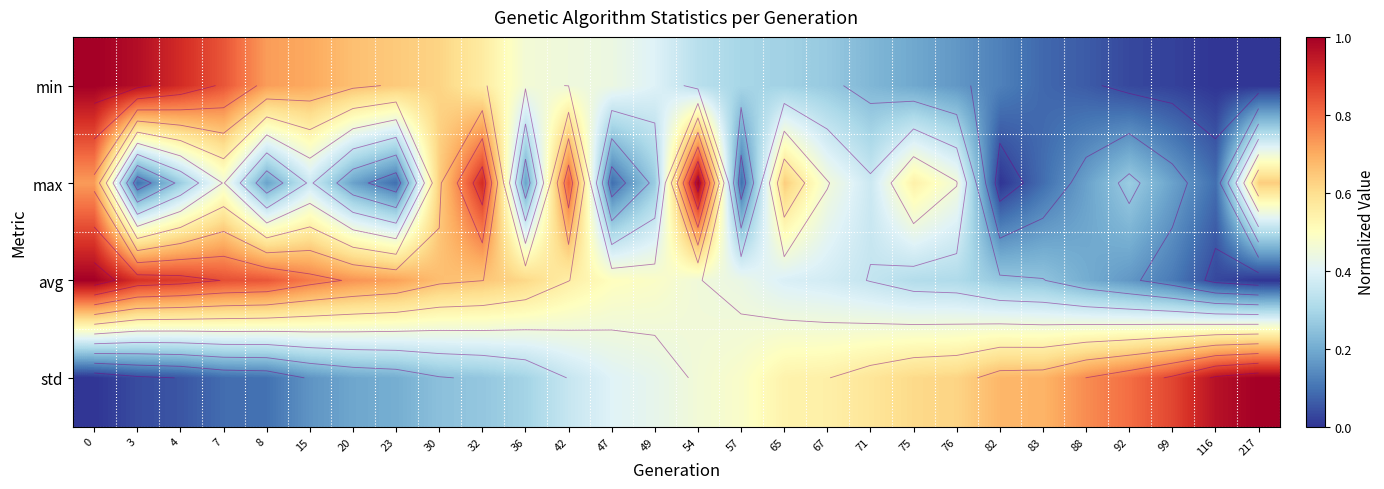

Rank the series at 36 from highest to lowest value.

avg, min, std, max